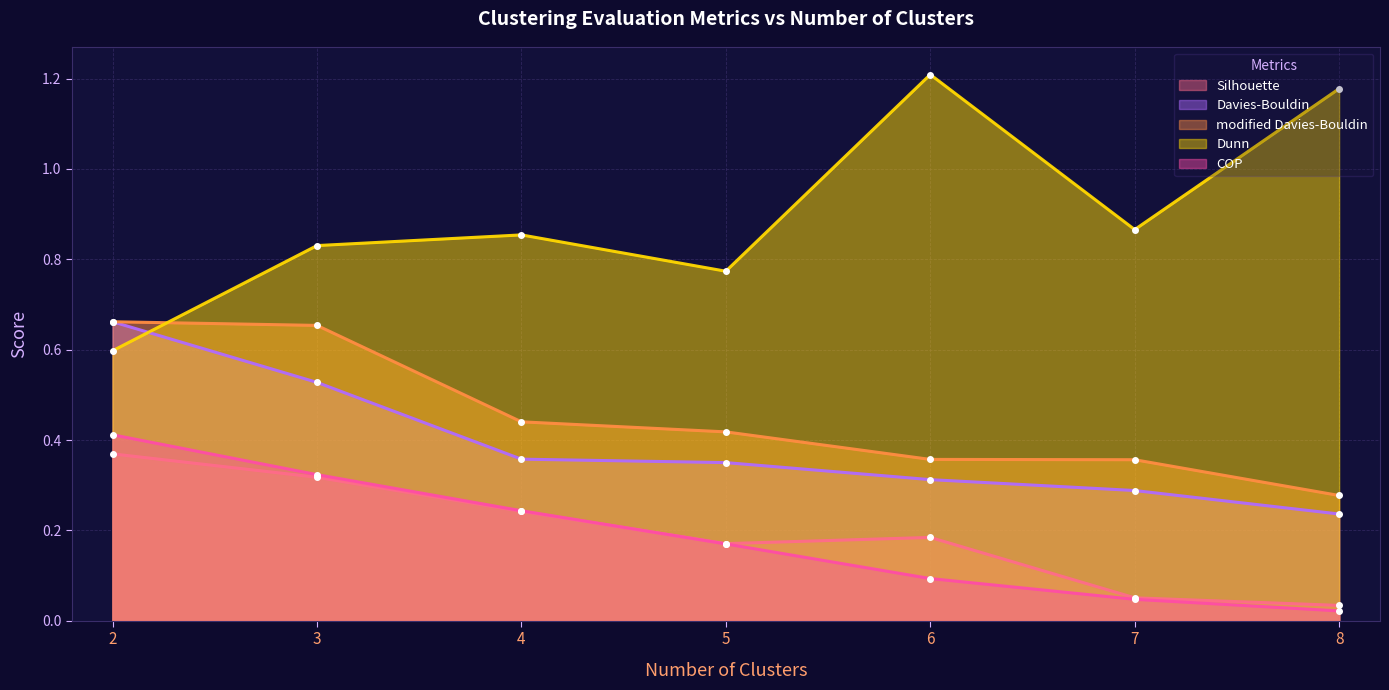

Is it true that Davies-Bouldin equals 0.3 at 7?

True